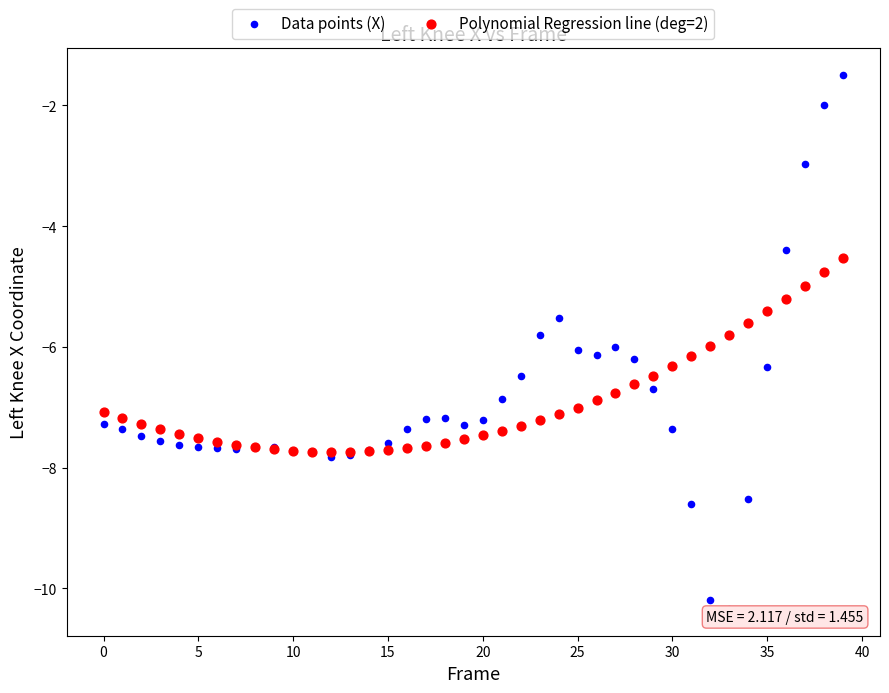

Which series reaches the minimum Y coordinate?

Data points (X)